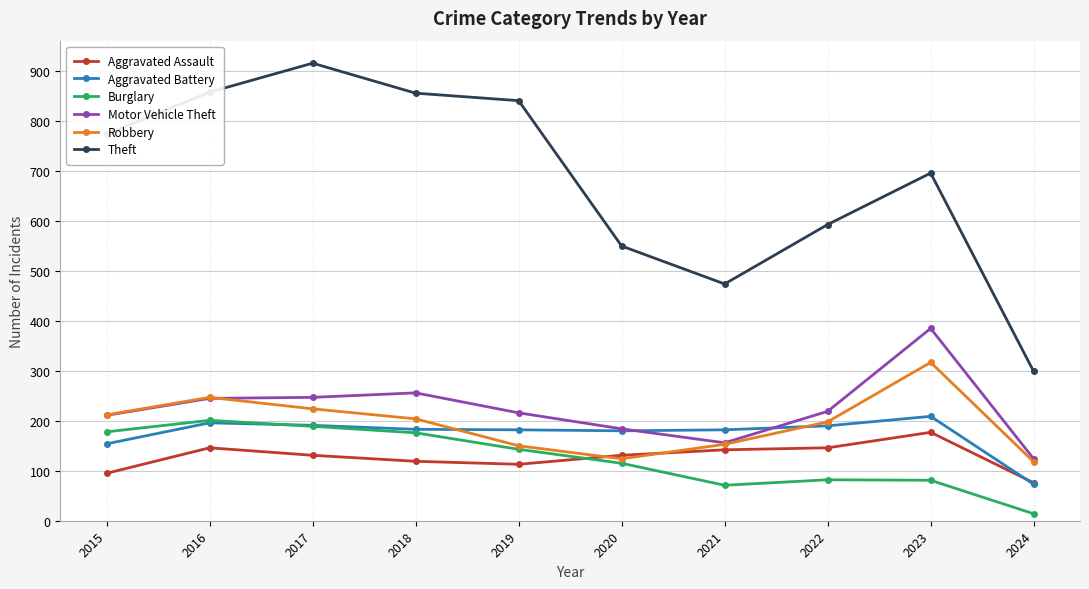

How many intersections are there between Aggravated Battery and Aggravated Assault?

1